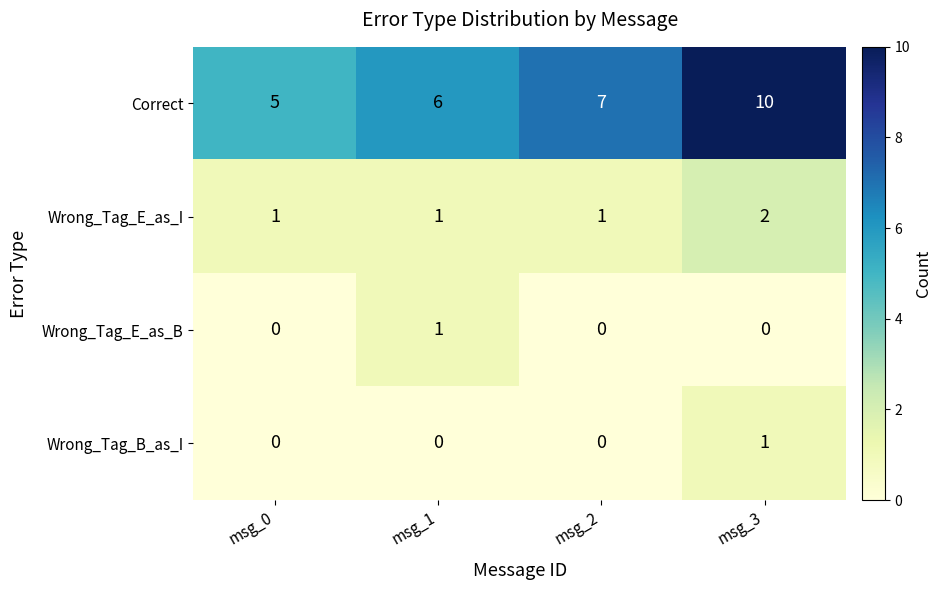

The Wrong_Tag_E_as_I series shows 1 at msg_2. True or false?

True